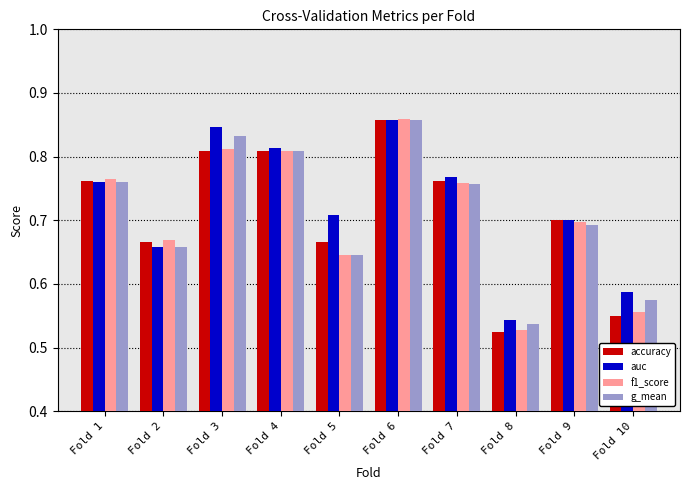

At which label is f1_score closest to 0?

Fold 8